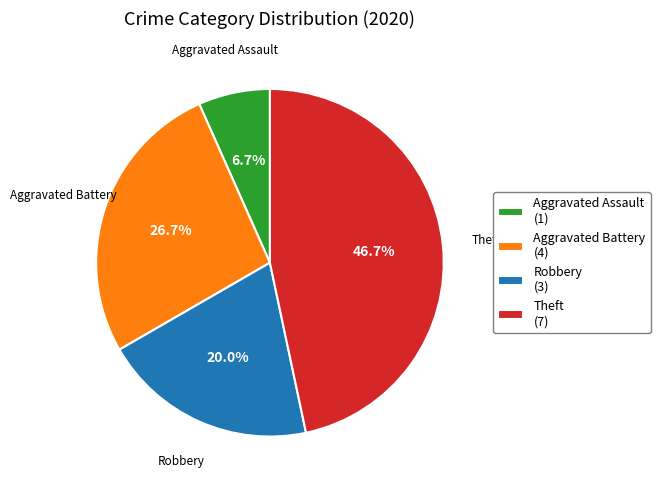

What percentage is the Aggravated Battery slice, to the nearest percent?

27%